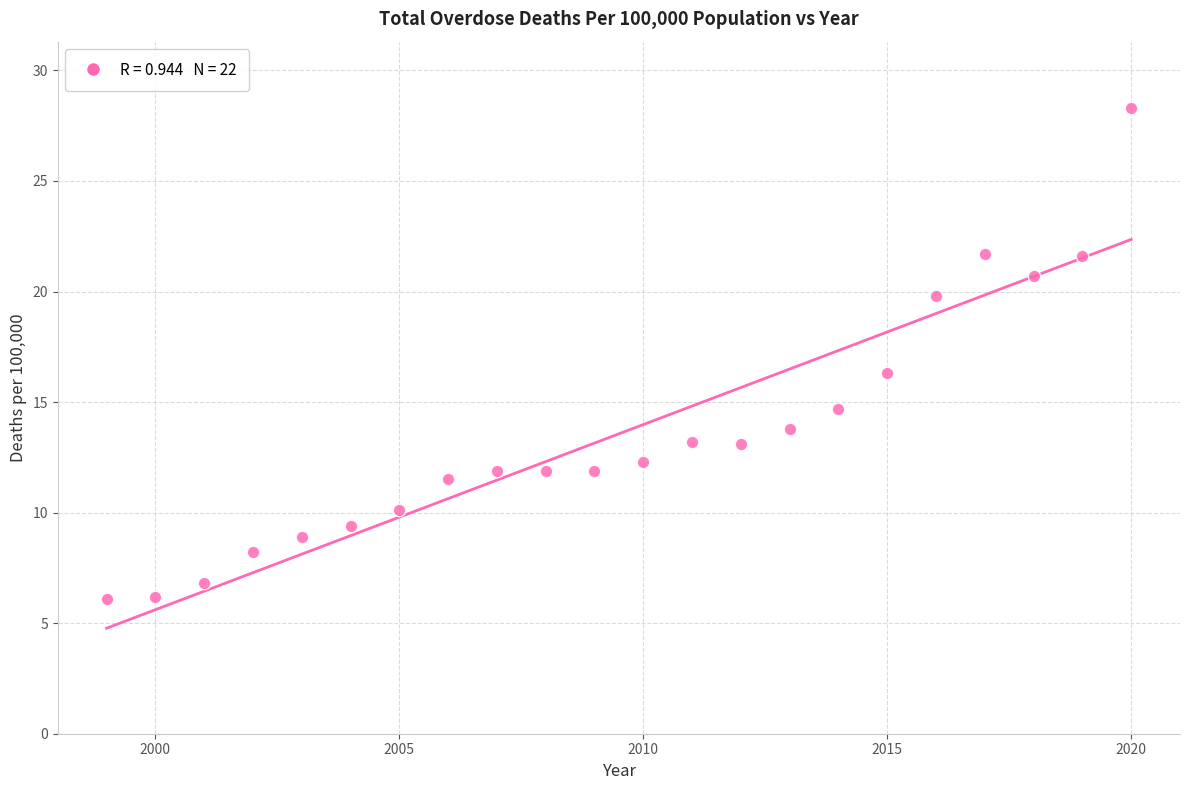

What is the range of Y values (max minus min)?

22.2